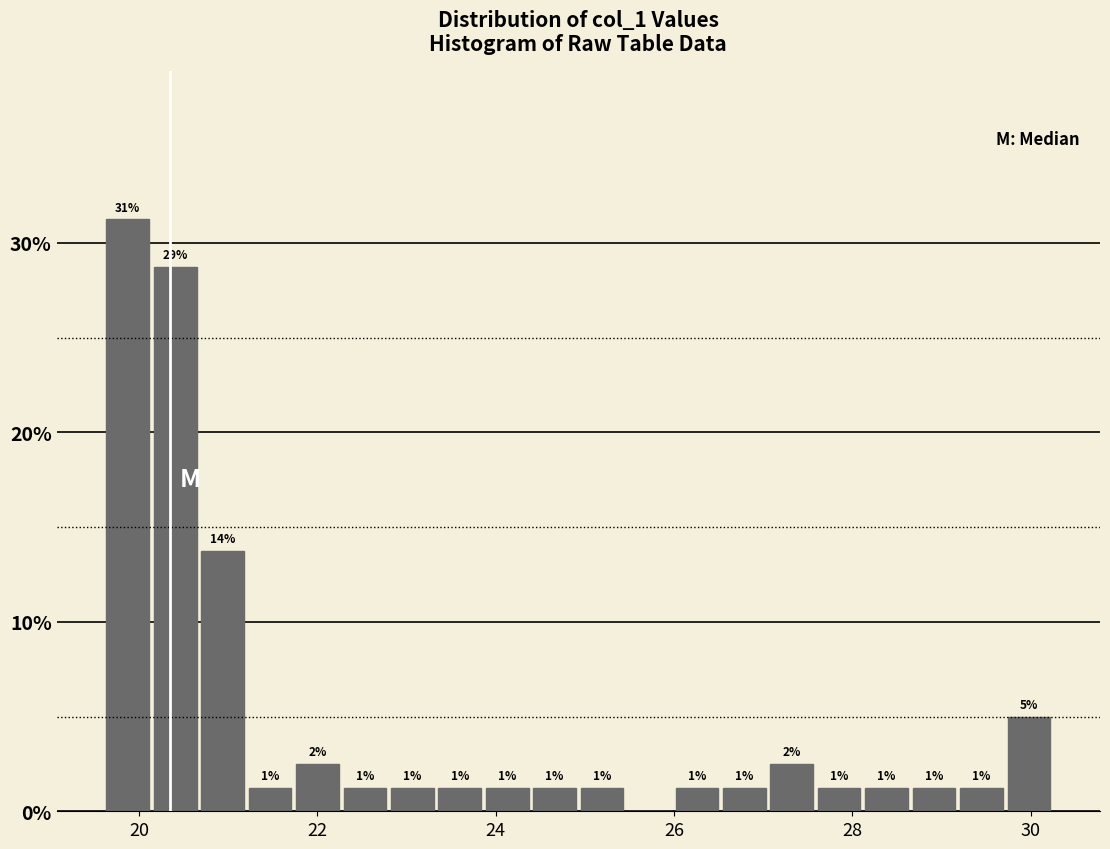

Around what value on the x-axis is the tallest bar? Give the approximate position of its centre, as read against the axis.

19.8